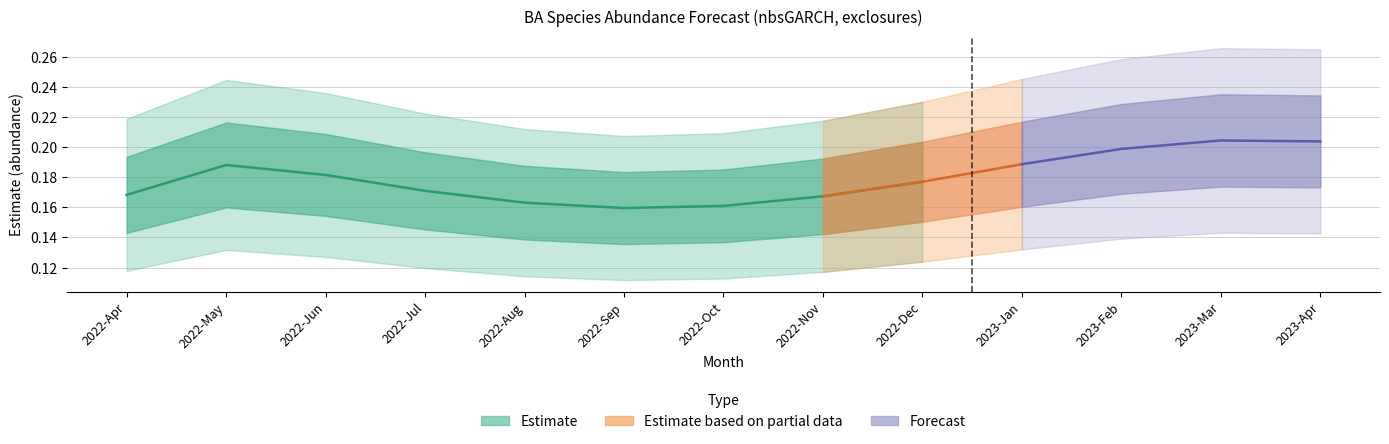

How many categories are shown in the chart?

13